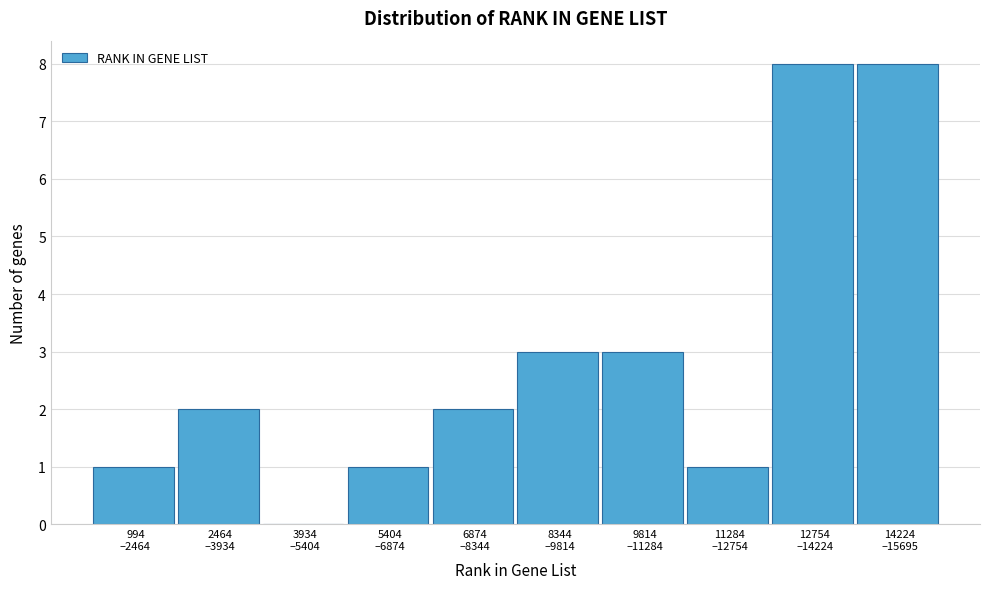

What is the sum of all values?

29